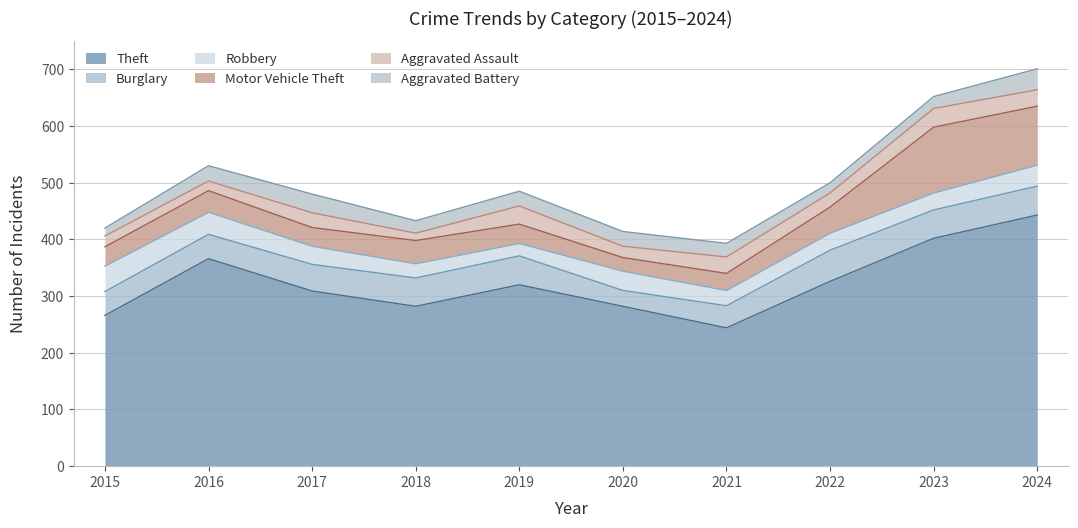

Which series changed the most between 2015 and 2024?

Theft